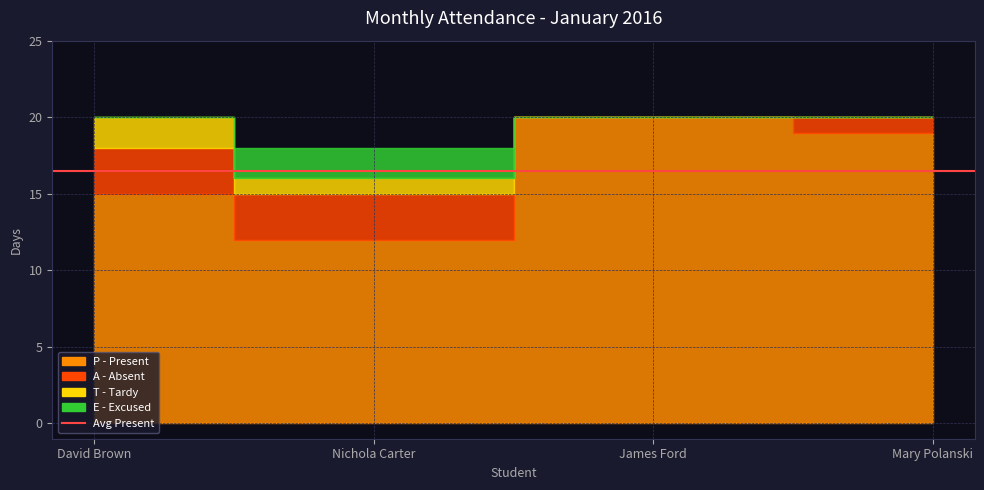

Which series ends up on top after the final intersection of T and E?

E